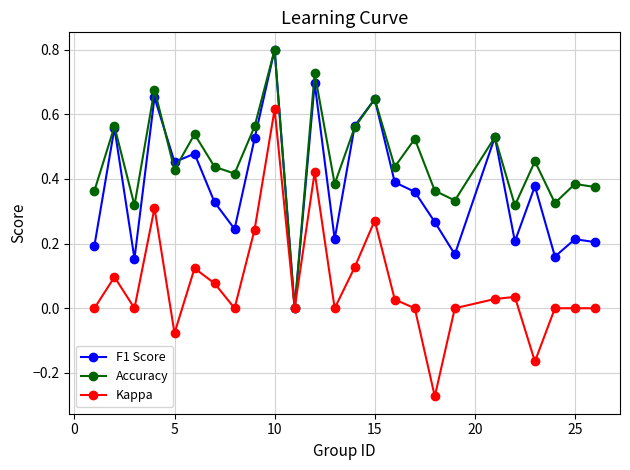

How many lines are shown in the chart?

3